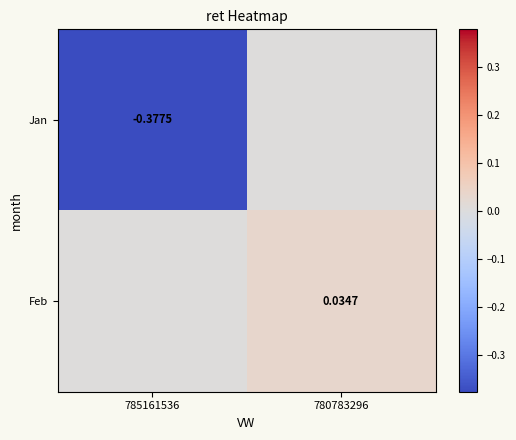

How many values in Feb are above zero?

1